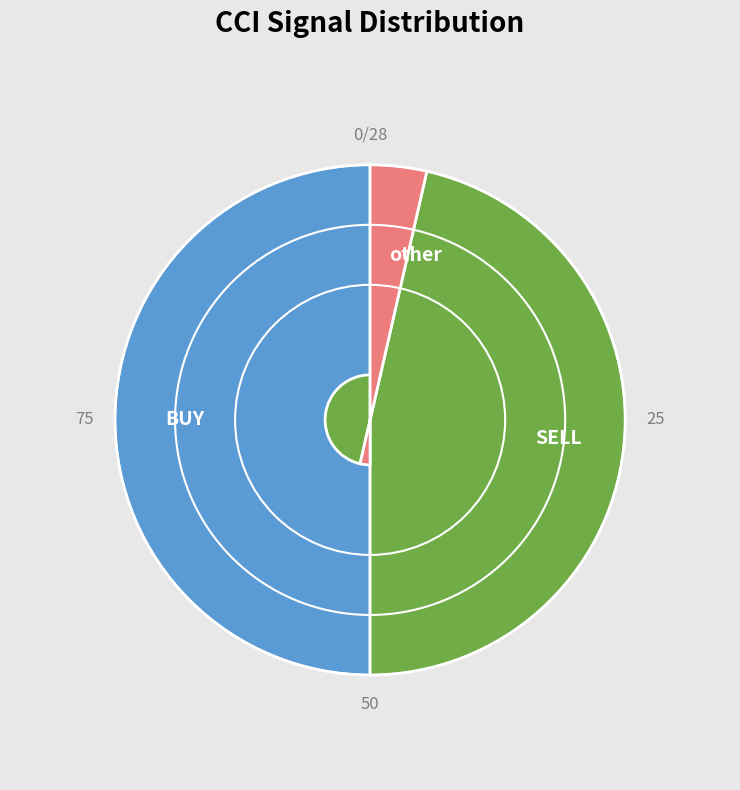

Is it true that BUY is 43% of the pie?

False